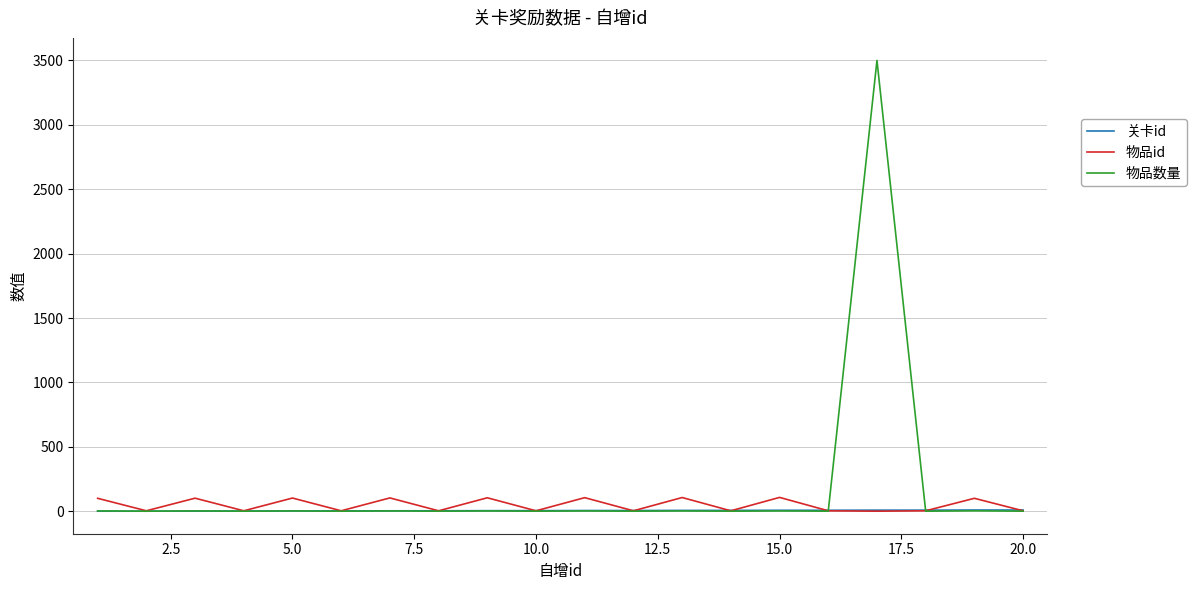

At how many categories does at least one series exceed 2715?

1